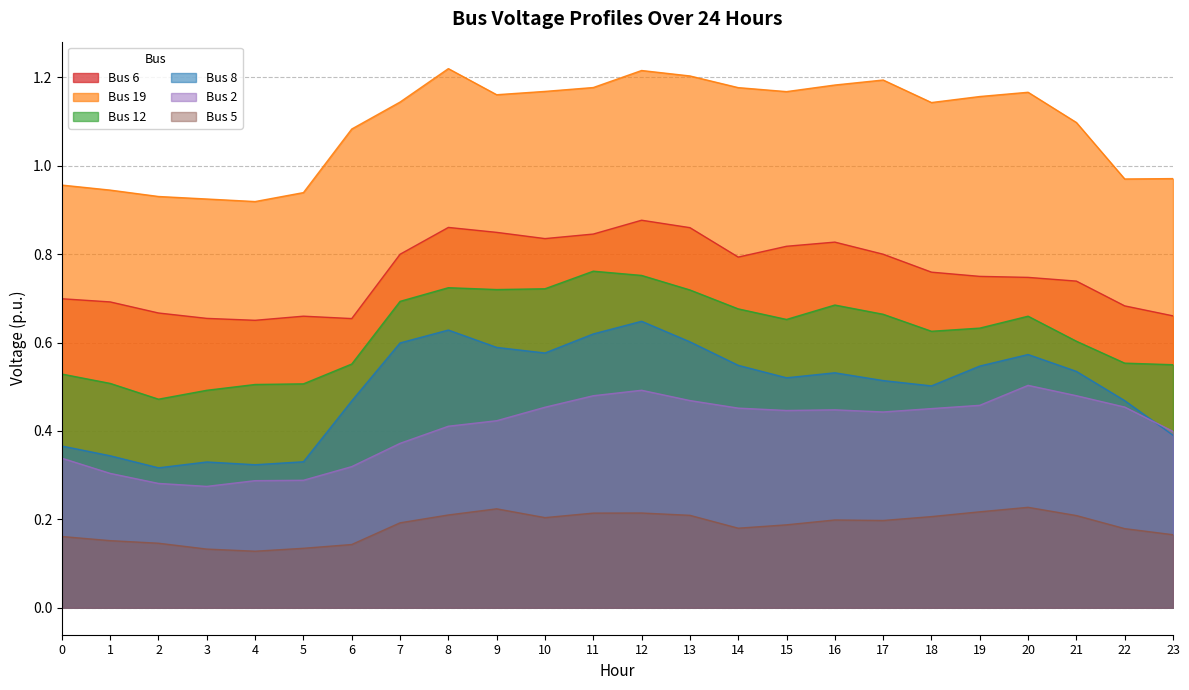

Between 11 and 1, which is larger?

11